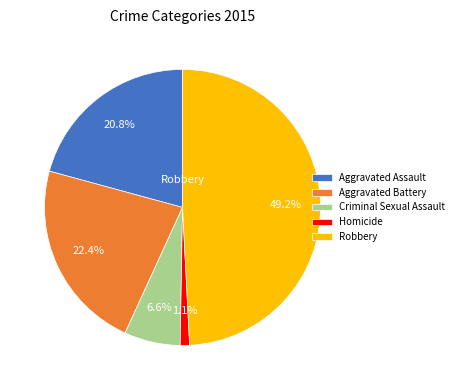

How many segments does this pie chart have?

5